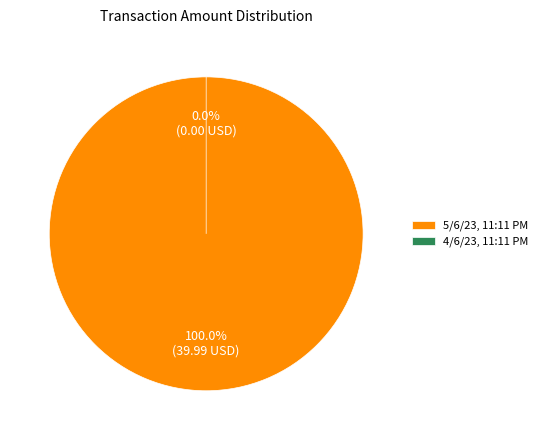

What is the change in value from 5/6/23, 11:11 PM to 4/6/23, 11:11 PM?

-40.0